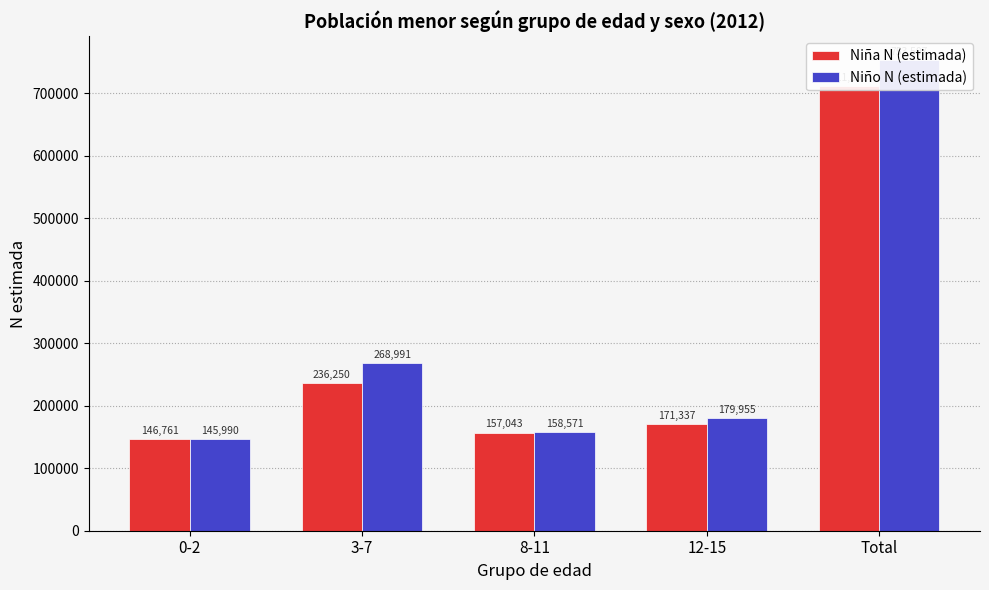

What is the difference between the highest and lowest values at Total?

42116